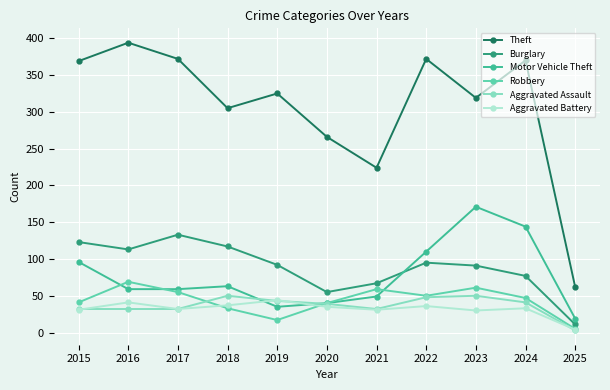

At which category does the chart reach its minimum across all series?

2025